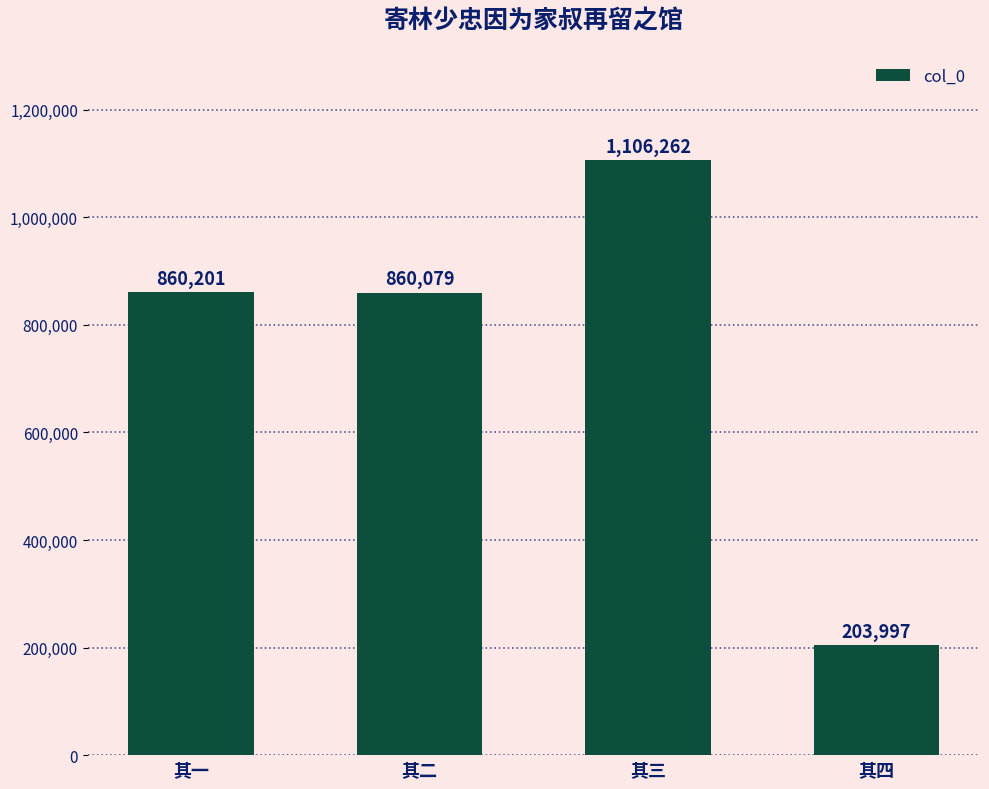

At which label is the value closest to 655129?

其二